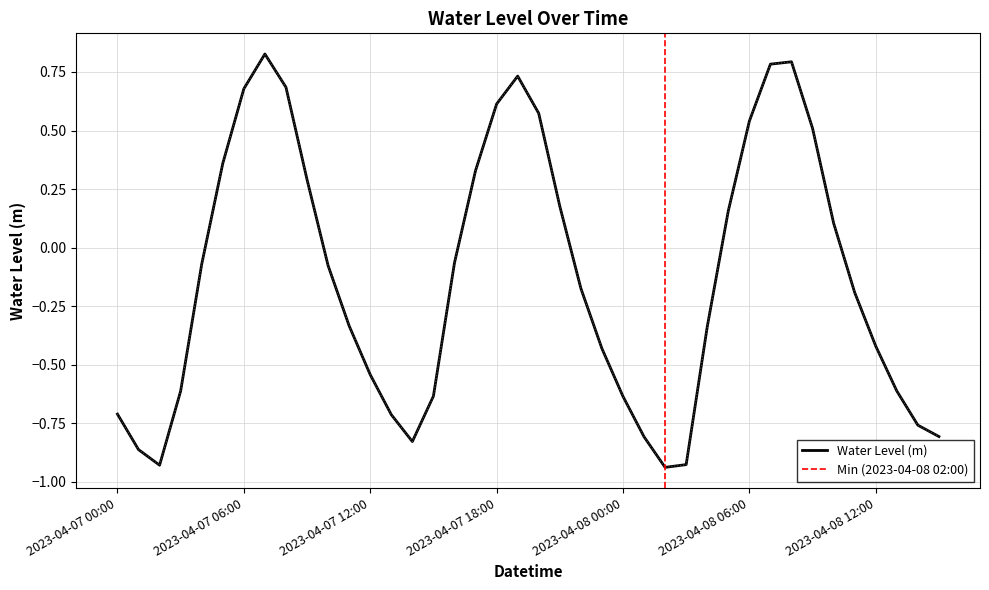

What is the label of the 22nd point from the right?

2023-04-07 18:00